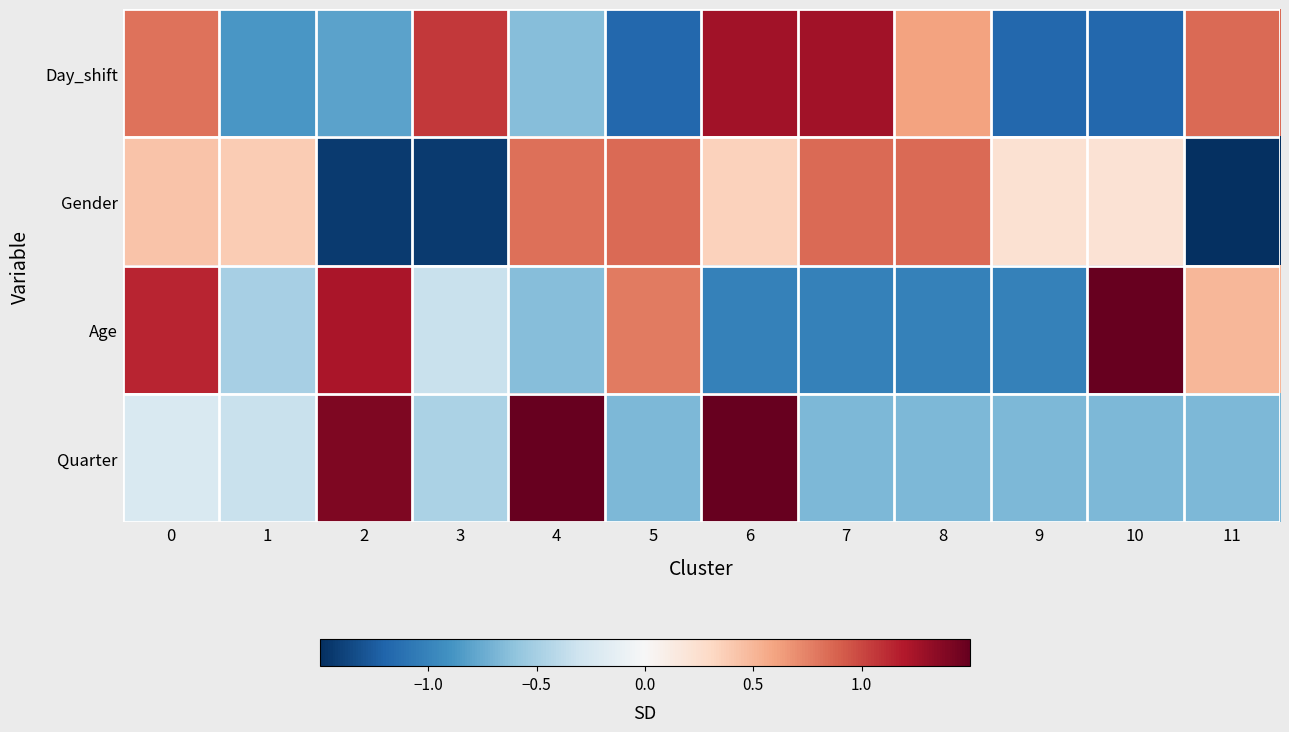

What is the smallest value displayed?

-2.1